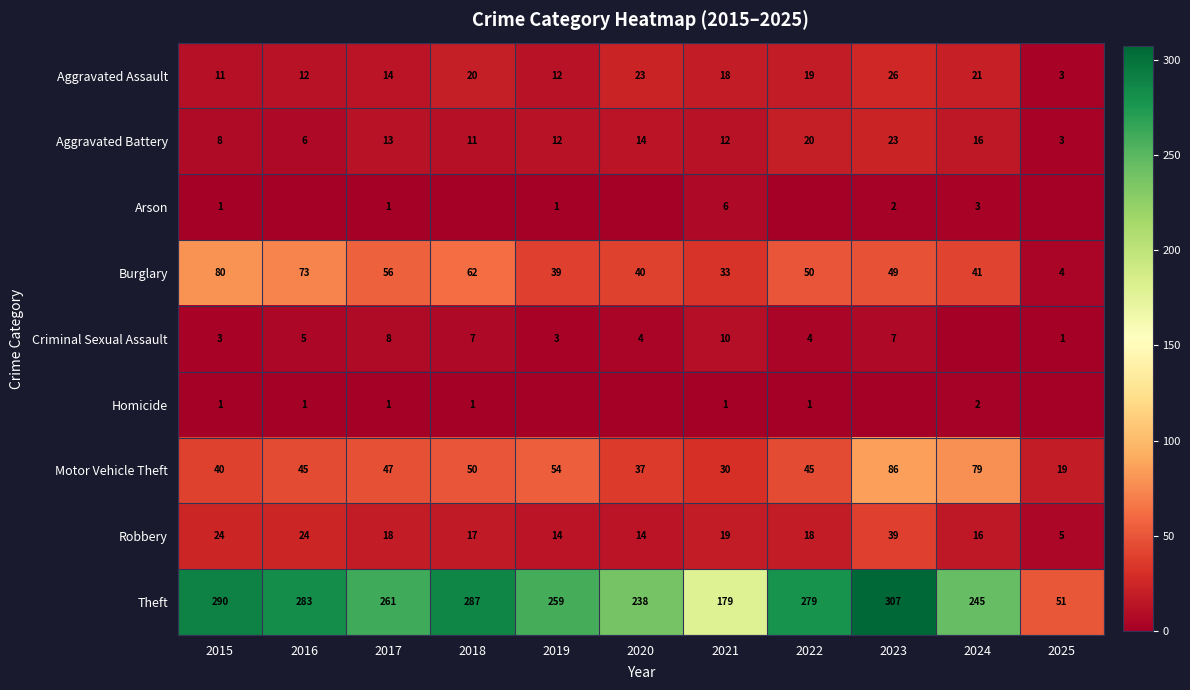

What is the average value of the Aggravated Assault series?

16